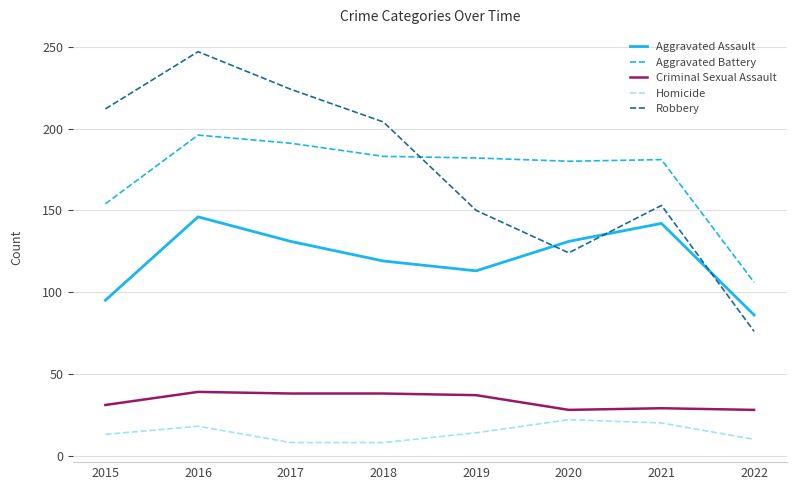

At how many categories does at least one series exceed 36?

8